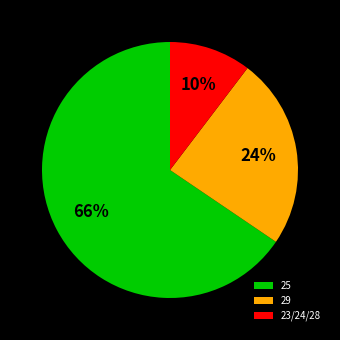

Which has a higher value, 29 or 23/24/28?

29